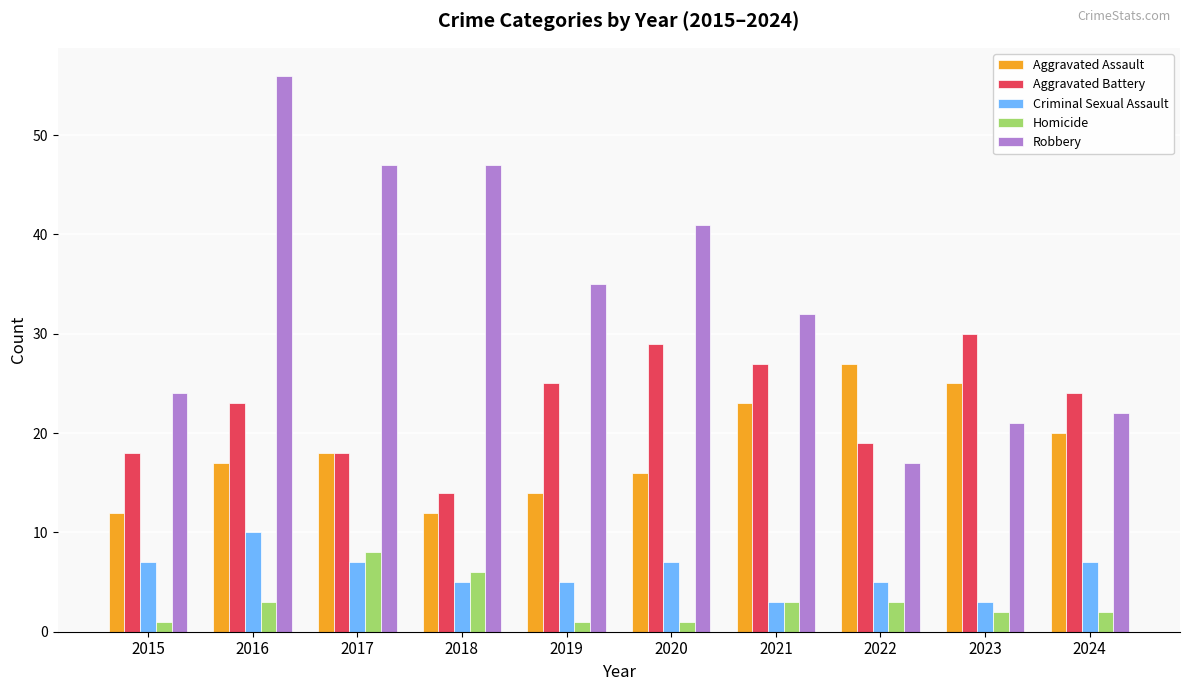

What is the sum of all Homicide values?

30